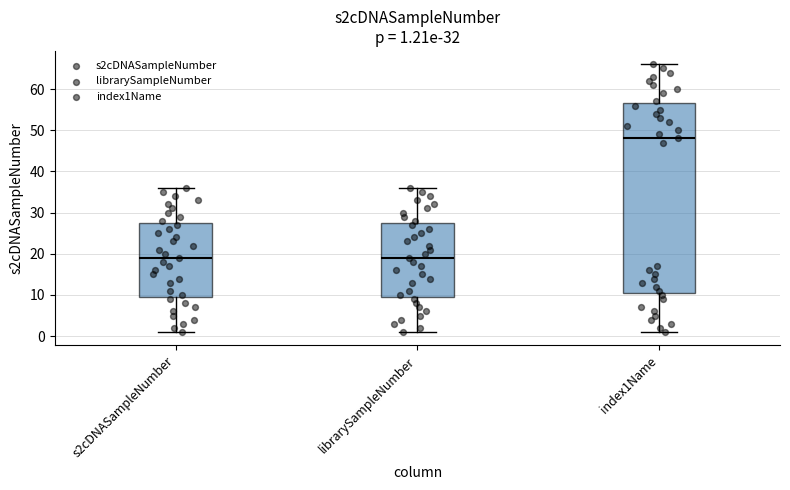

Which box is the tallest, from its lower edge to its upper edge?

index1Name